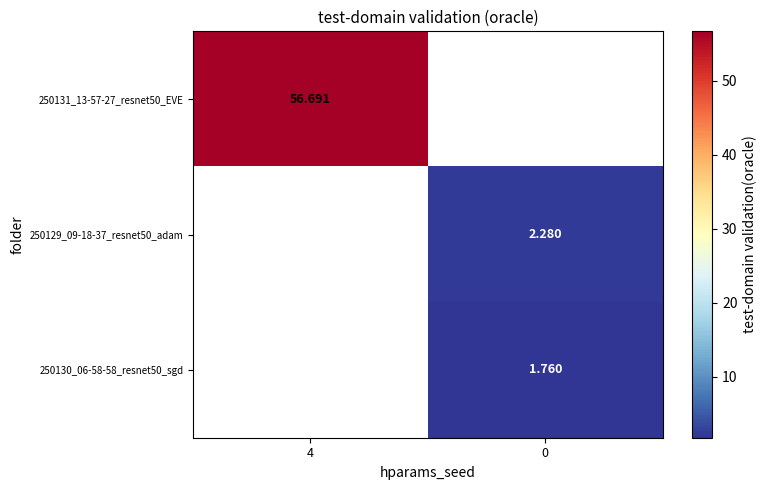

At which category does the chart reach its peak across all series?

4